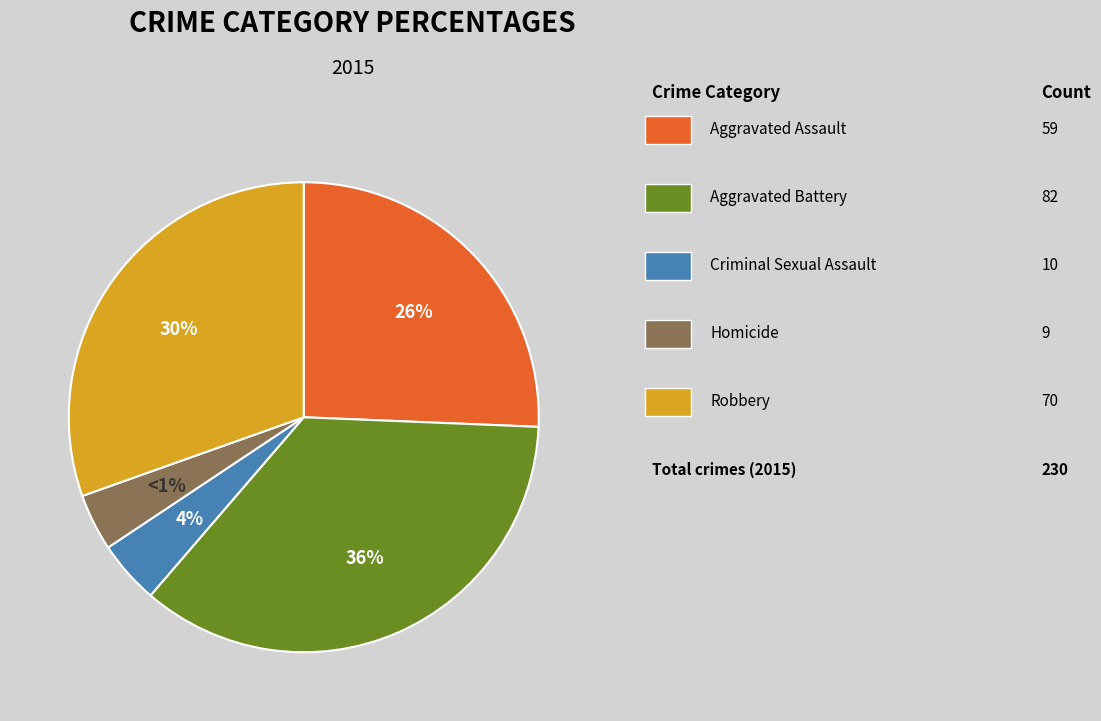

To the nearest percent, what is the average slice percentage?

20%